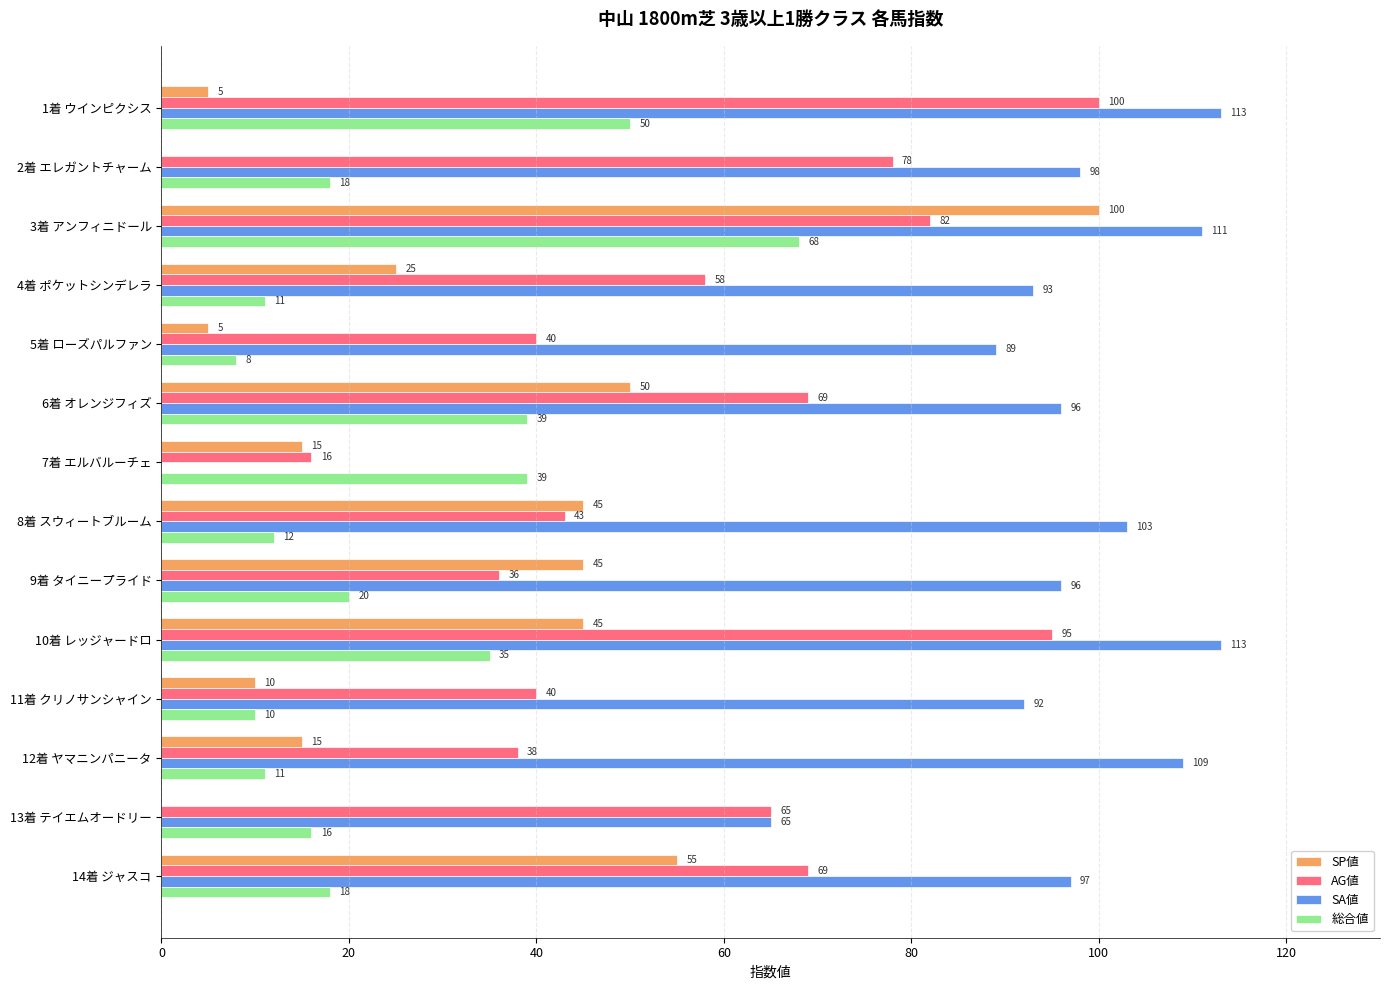

What is the total value across all series at 5着 ローズパルファン?

142